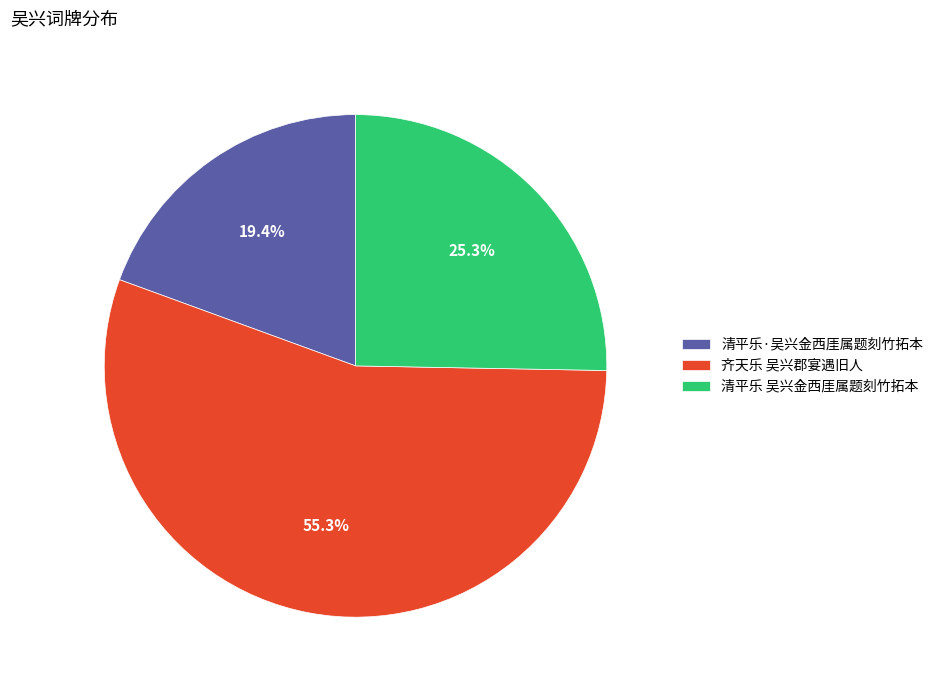

Which category has the biggest portion of the pie?

齐天乐 吴兴郡宴遇旧人